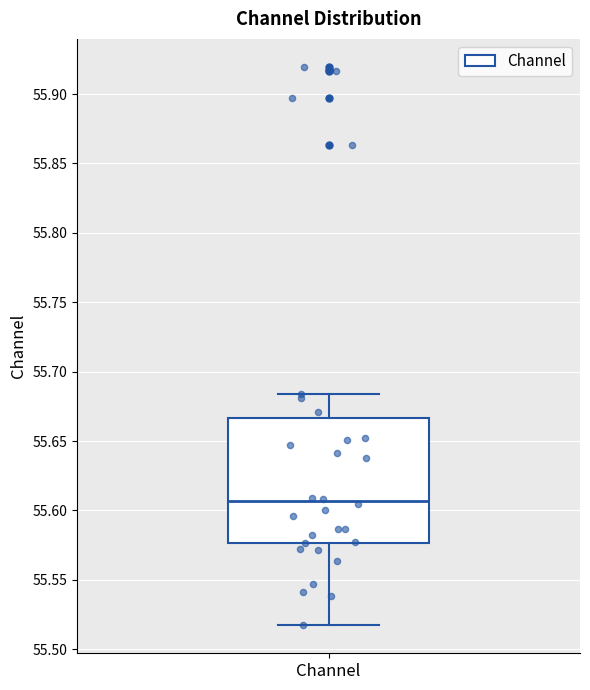

Read this box plot against the y-axis: the position of the median line, the range covered by the box, and the ends of both whiskers. The values are not printed on the chart, so give them approximately, as read against the axis.

median 55.605, box 55.575 to 55.665, whiskers 55.515 to 55.685